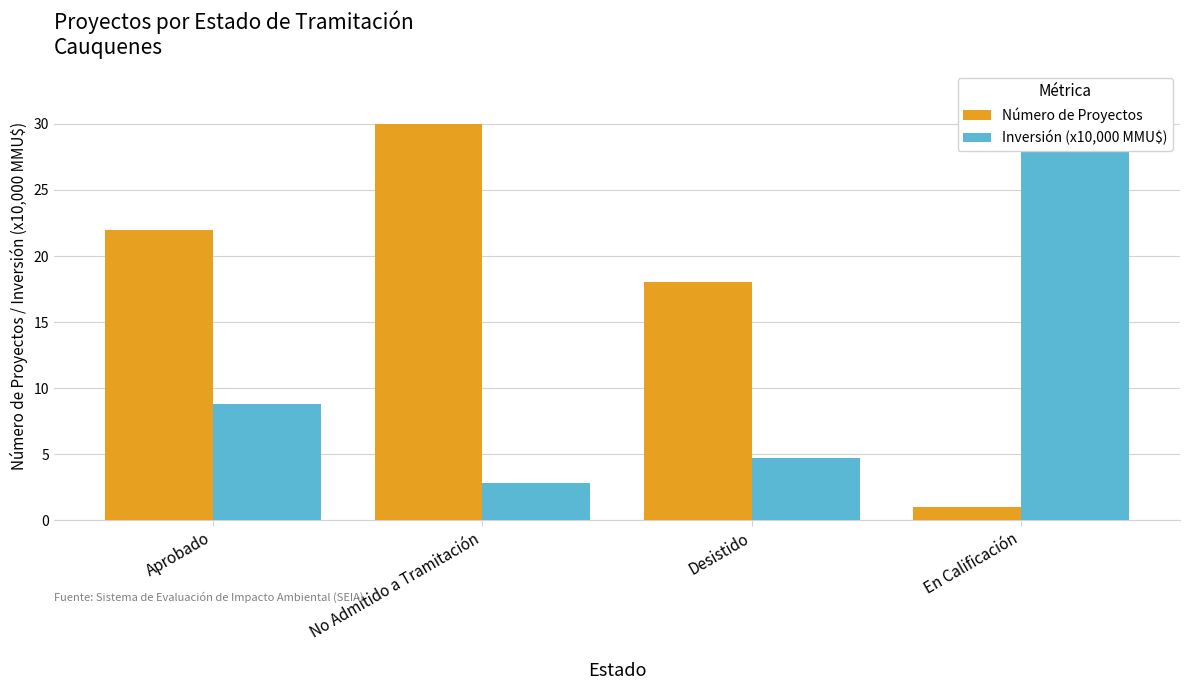

Is the value of Inversión (x10,000 MMU$) at Desistido greater than the value of Número de Proyectos at No Admitido a Tramitación?

No